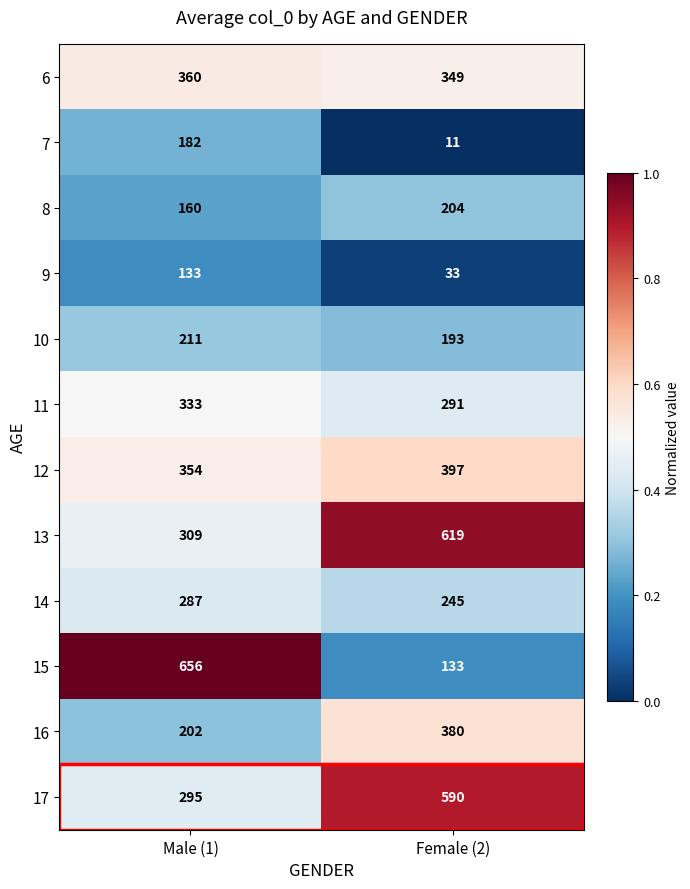

What is the approximate value of 14 at Female (2)?

245